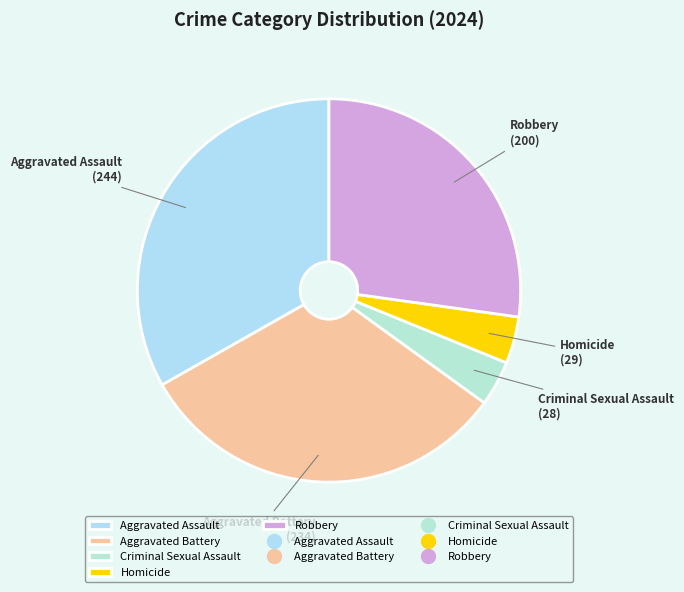

Is there a majority slice in this chart?

No